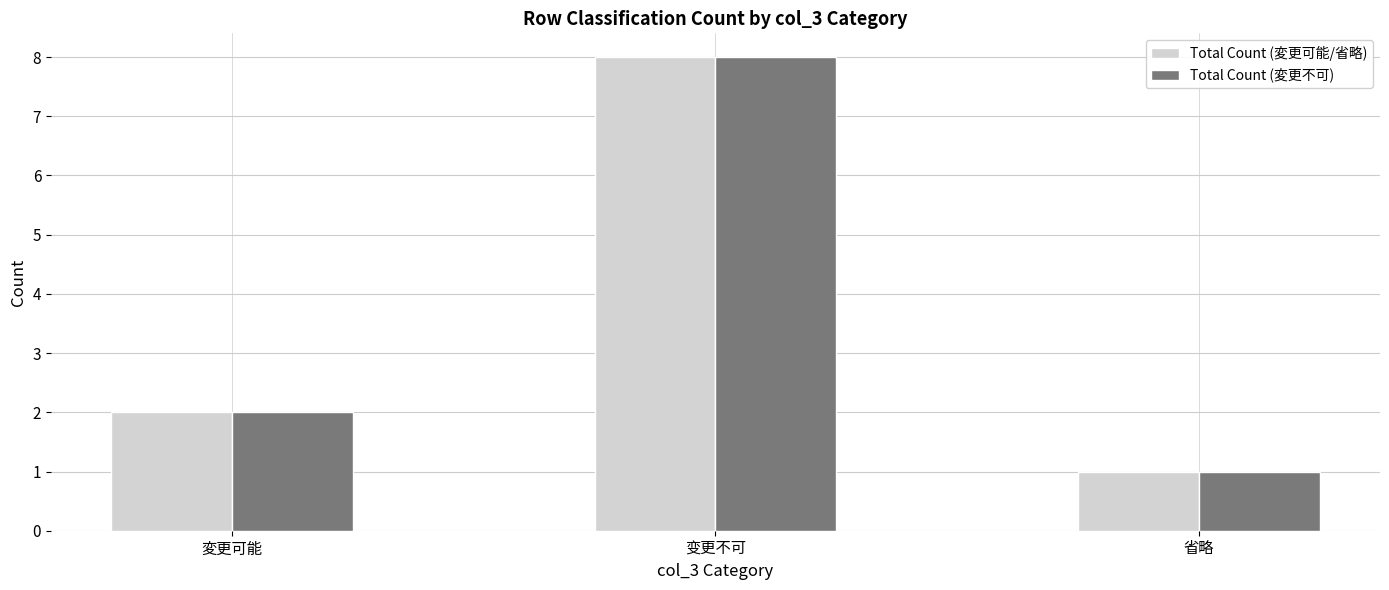

How many bars are there in each group?

2